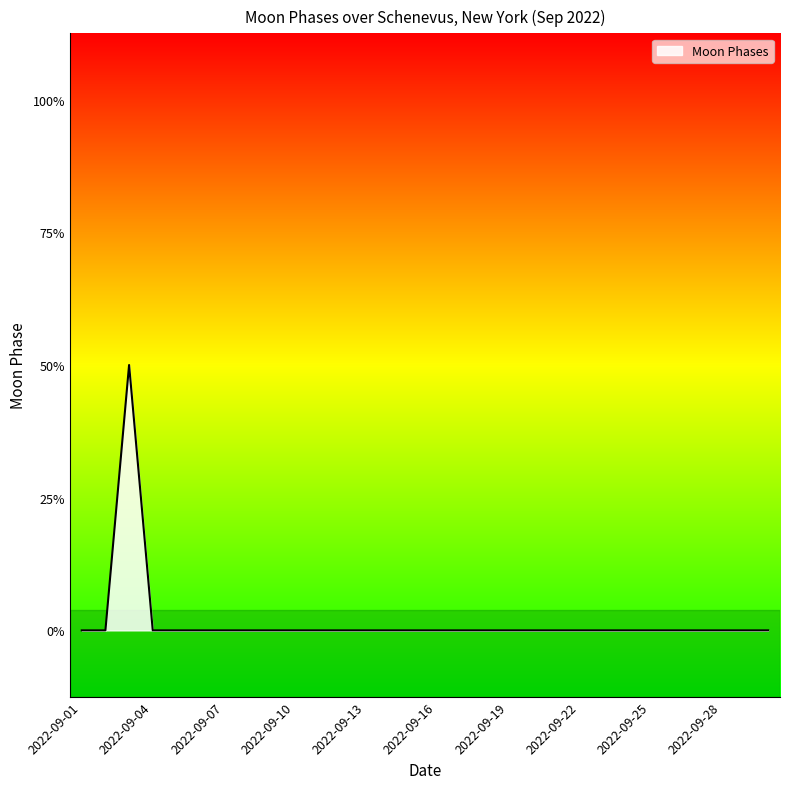

Does the chart display data point markers on the line(s)?

No